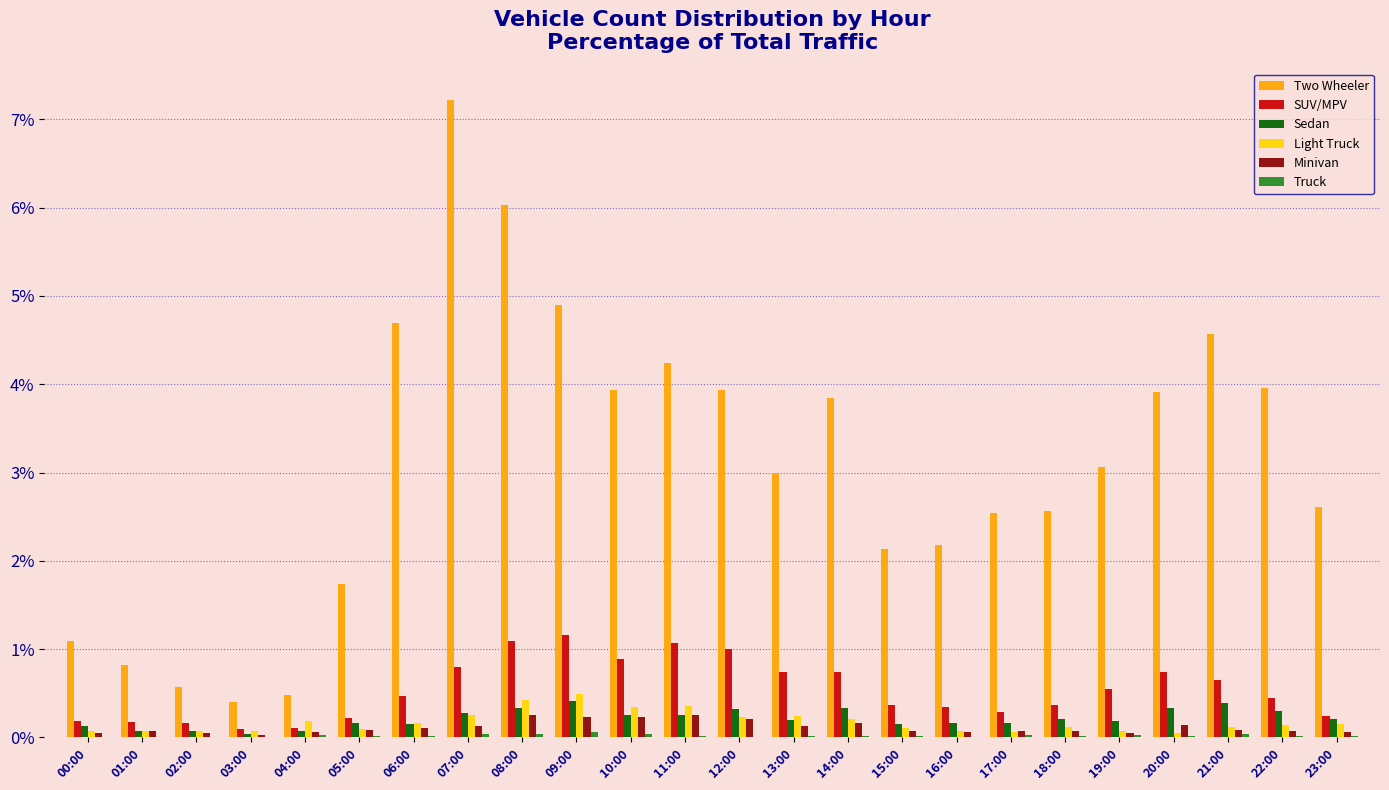

Which series has the largest total across all categories?

Two Wheeler